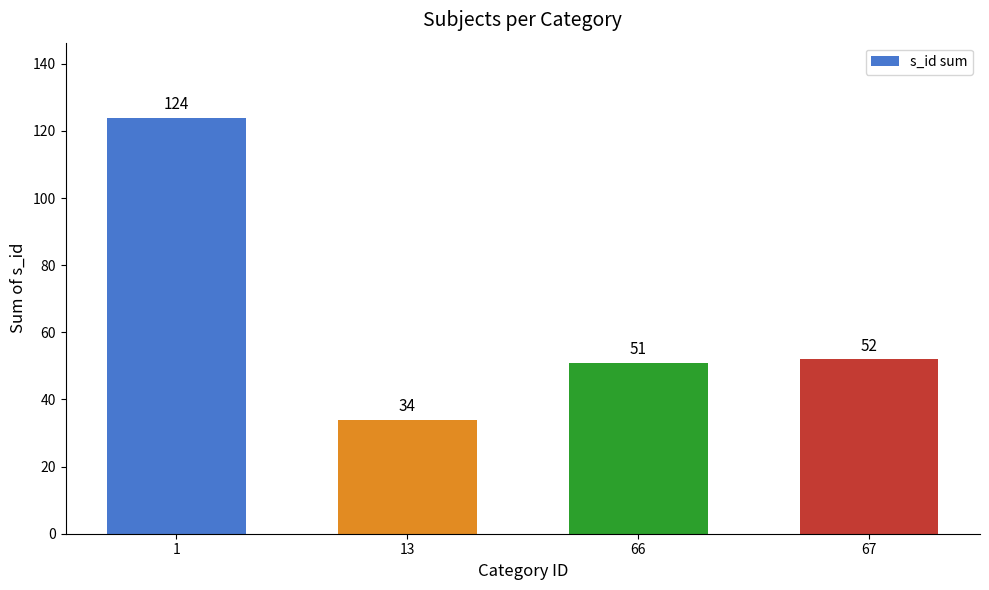

The value at 1 is 38. True or false?

False